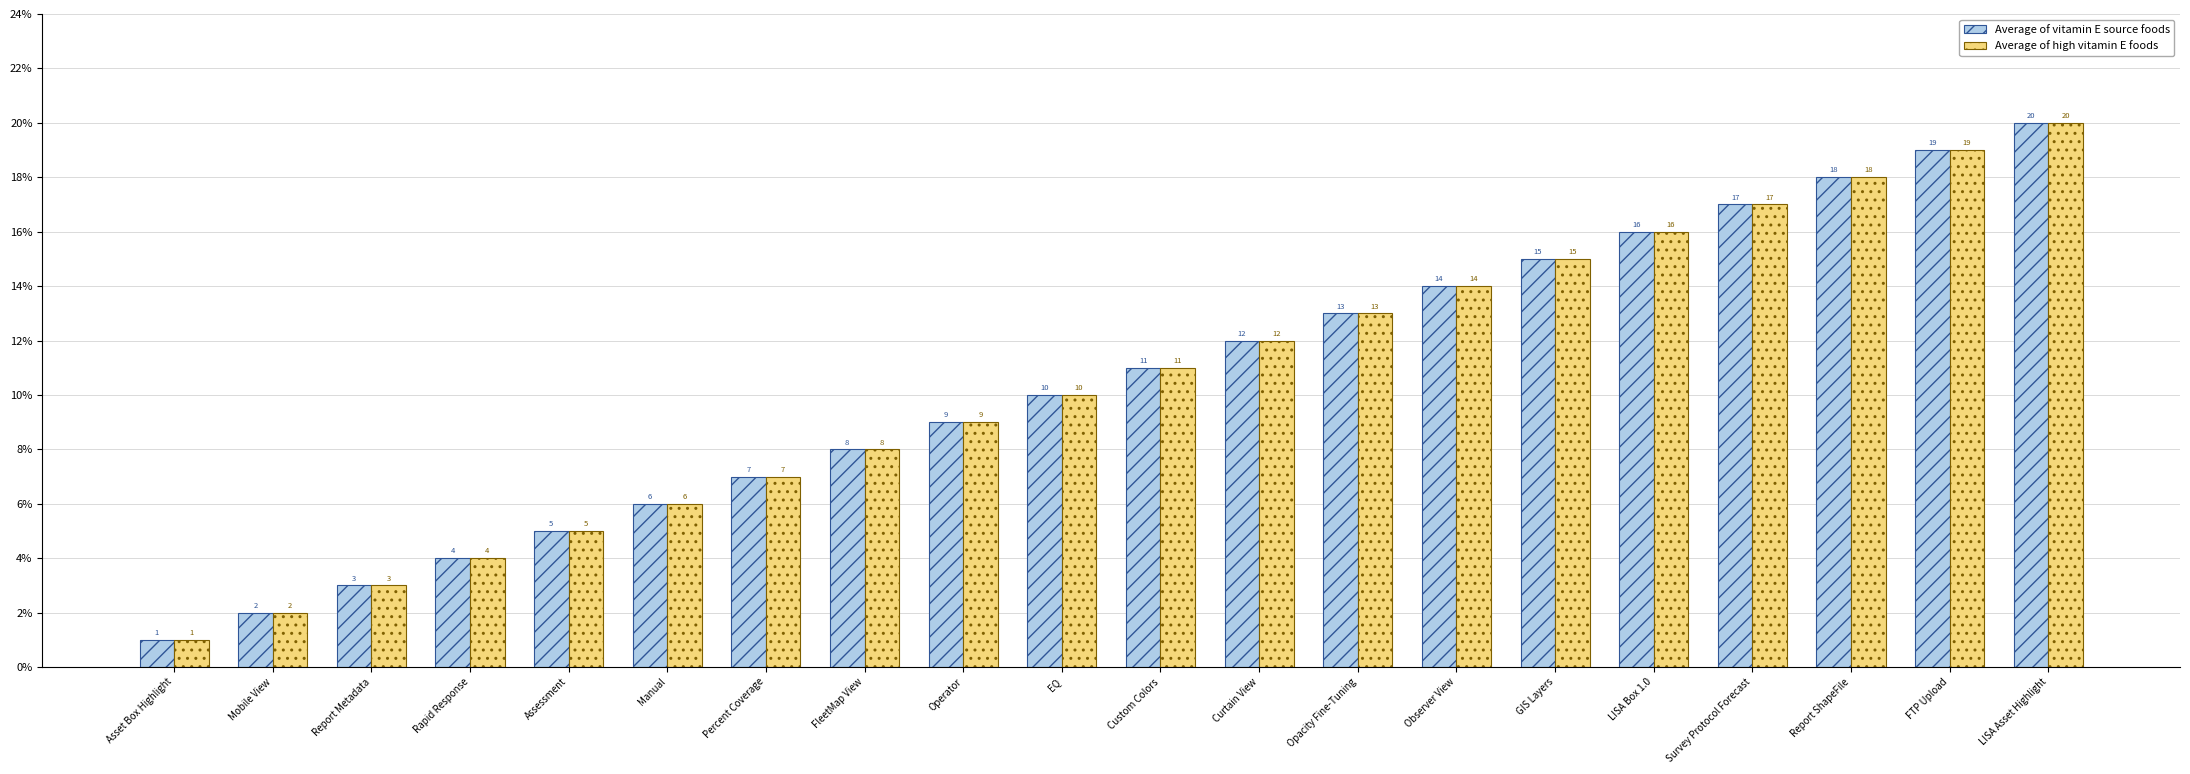

What is the label of the 15th bar from the left?

GIS Layers